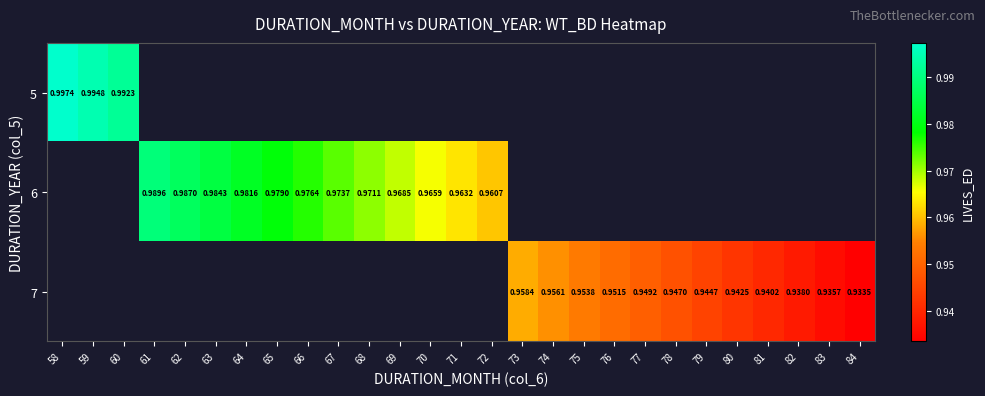

The value of 7 at 81 is 1.4. True or false?

False